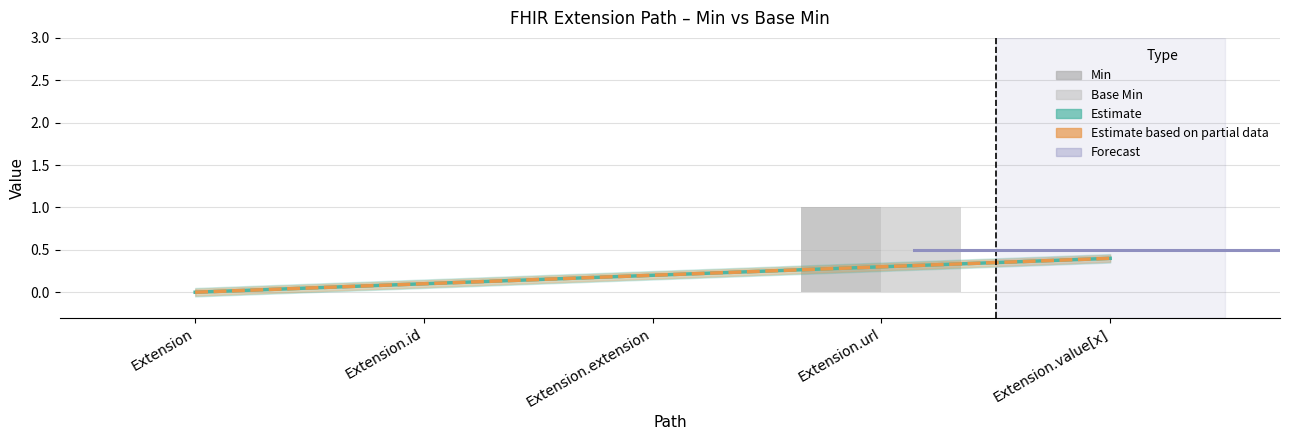

Which series has the largest total across all categories?

Min